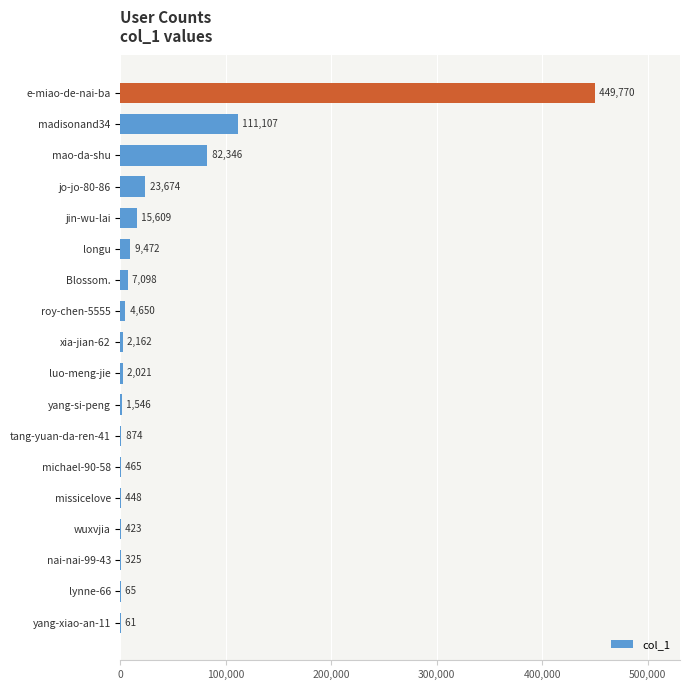

At which label is the value closest to 224915?

madisonand34